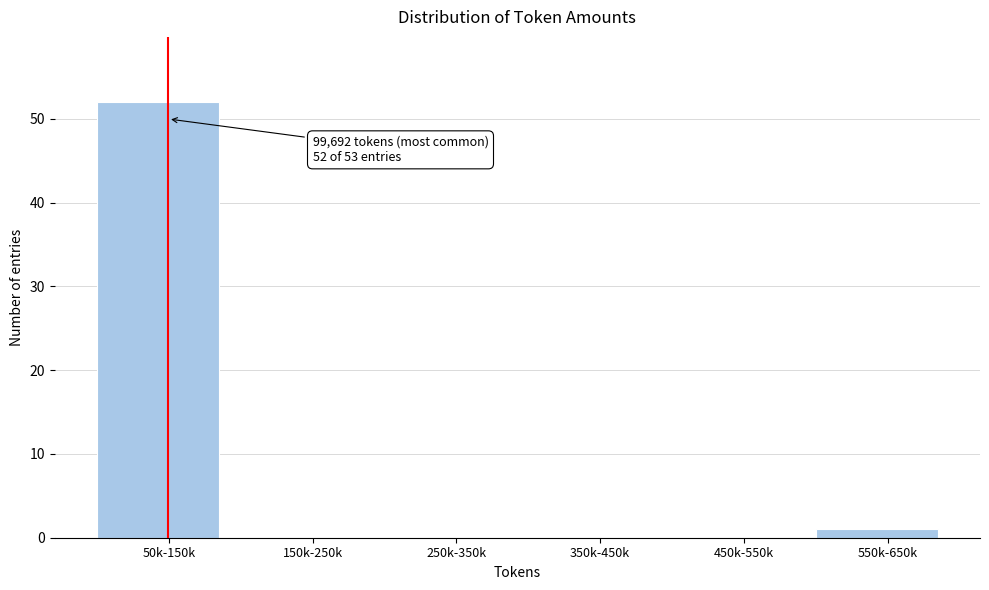

Reading right to left, what are all the values shown in this chart?

550k-650k=1	450k-550k=0	350k-450k=0	250k-350k=0	150k-250k=0	50k-150k=52